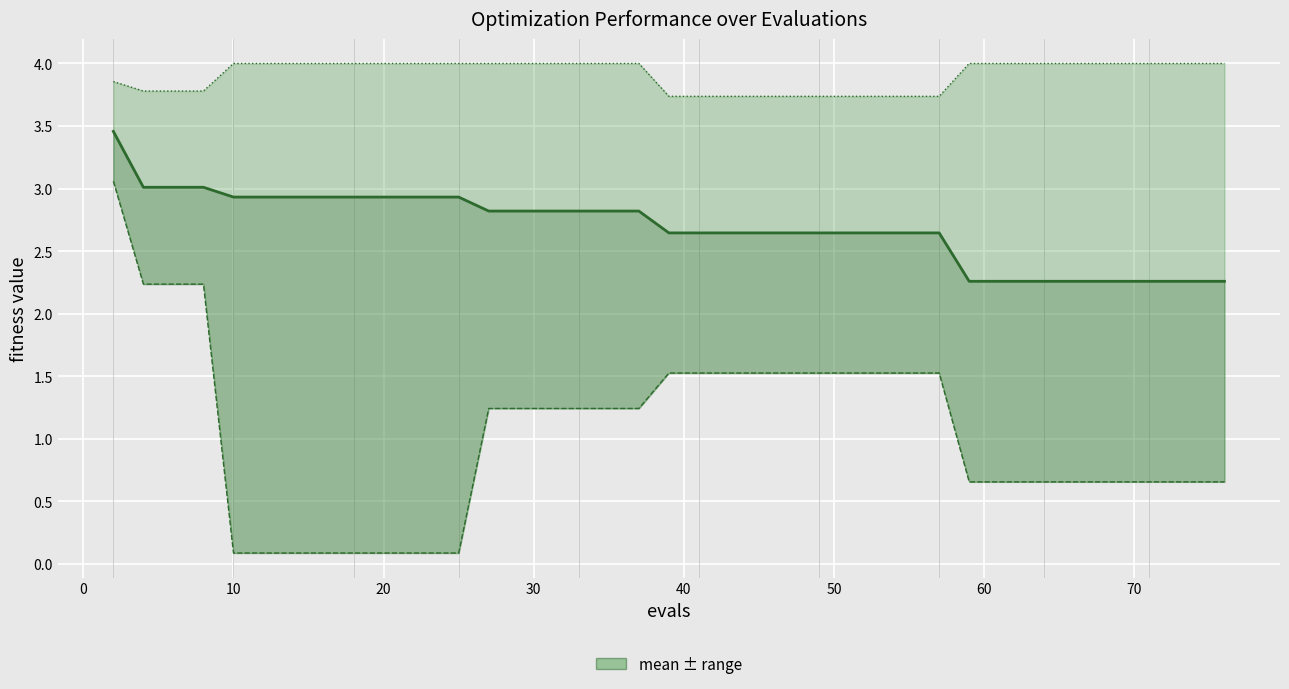

The value of best at 10 is 0.1. True or false?

True